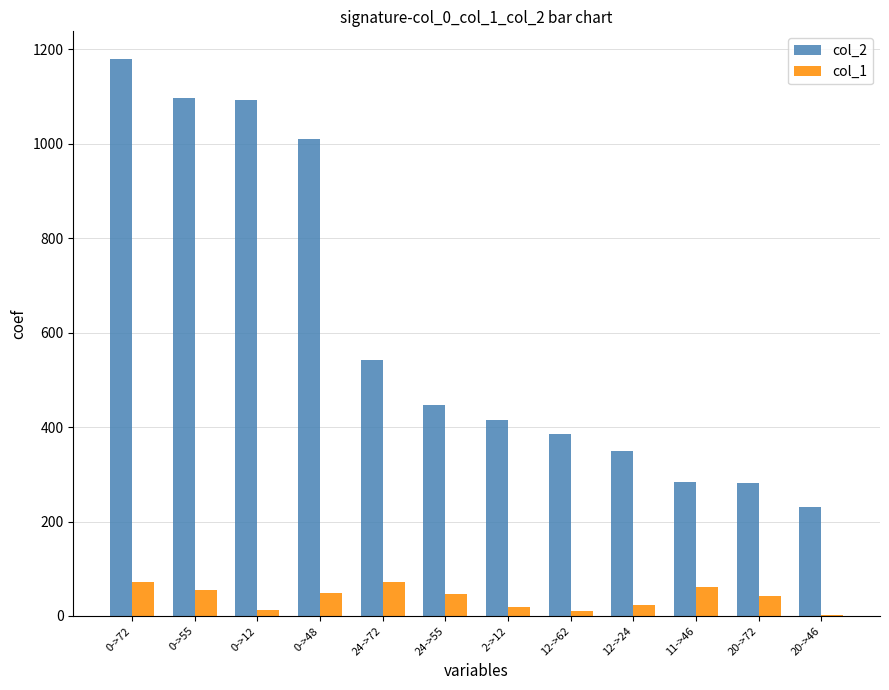

Between 11->46 and 20->46, which series saw the biggest shift?

col_1